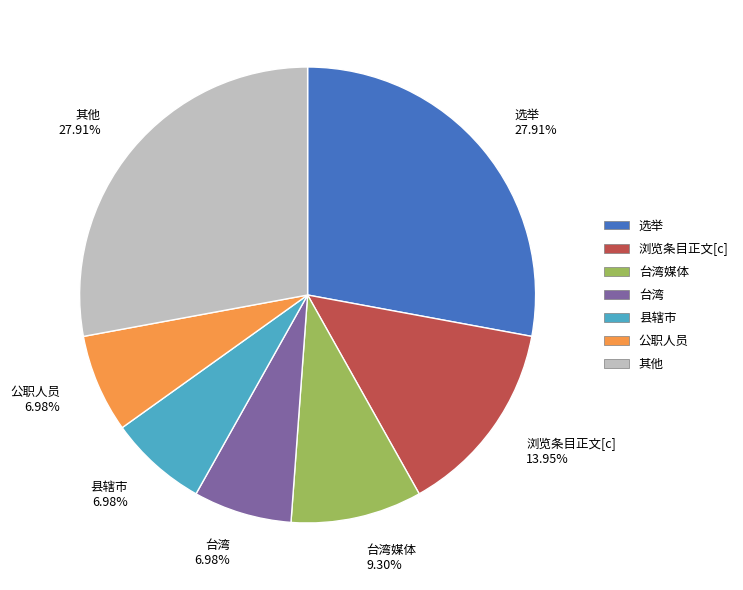

Is 县辖市 6.98% the majority of the pie?

No